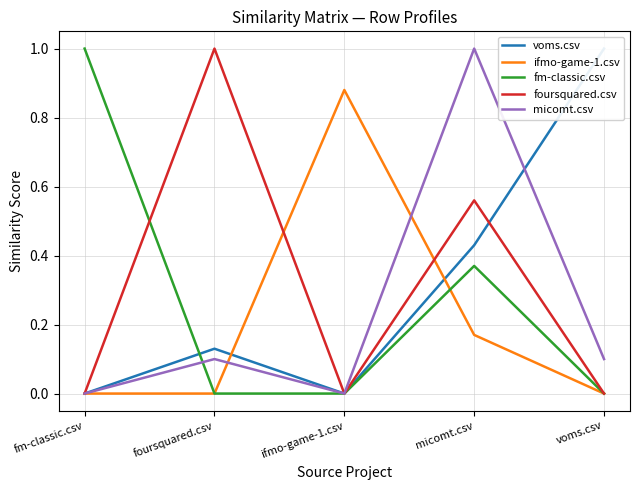

Where do foursquared.csv and ifmo-game-1.csv first cross each other?

foursquared.csv and ifmo-game-1.csv